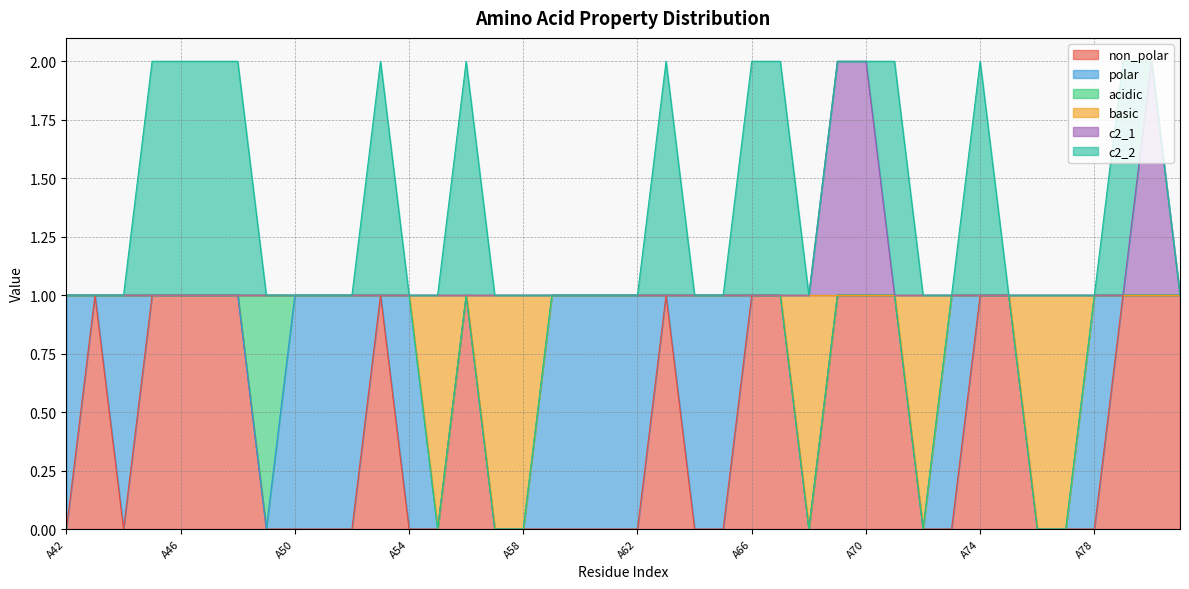

How many interior local valleys does the non_polar series have?

2